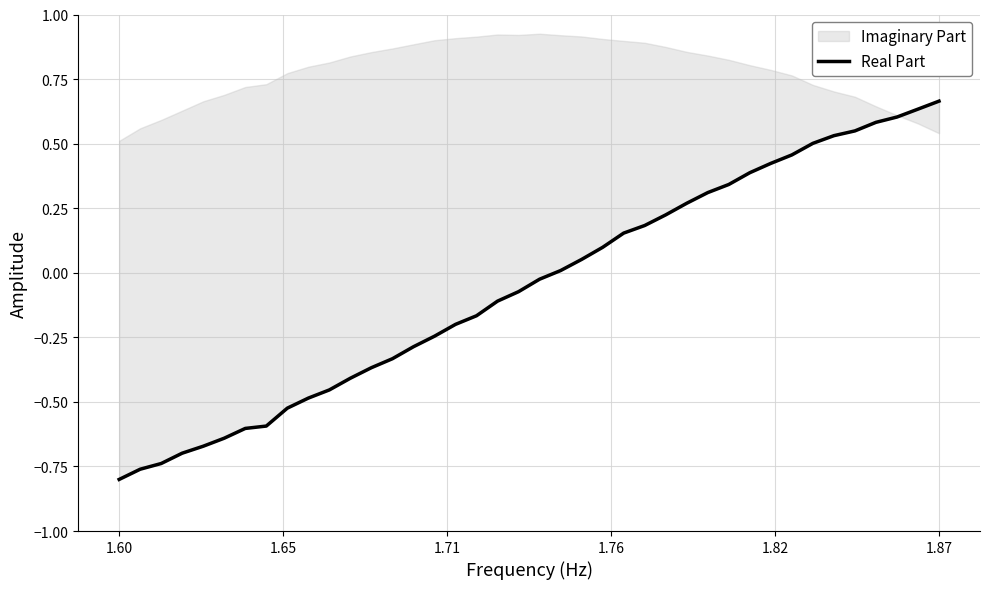

True or false: the data shows 0.7 at 33.

False